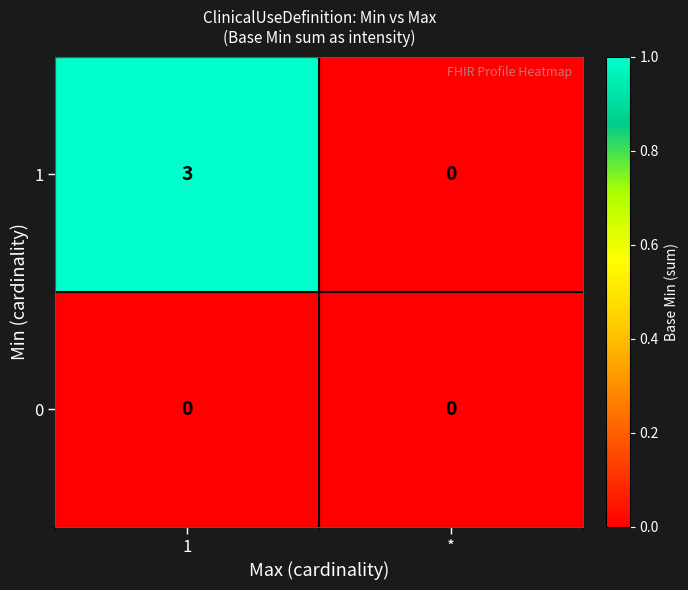

What is the spread (max minus min) of values at 1?

3